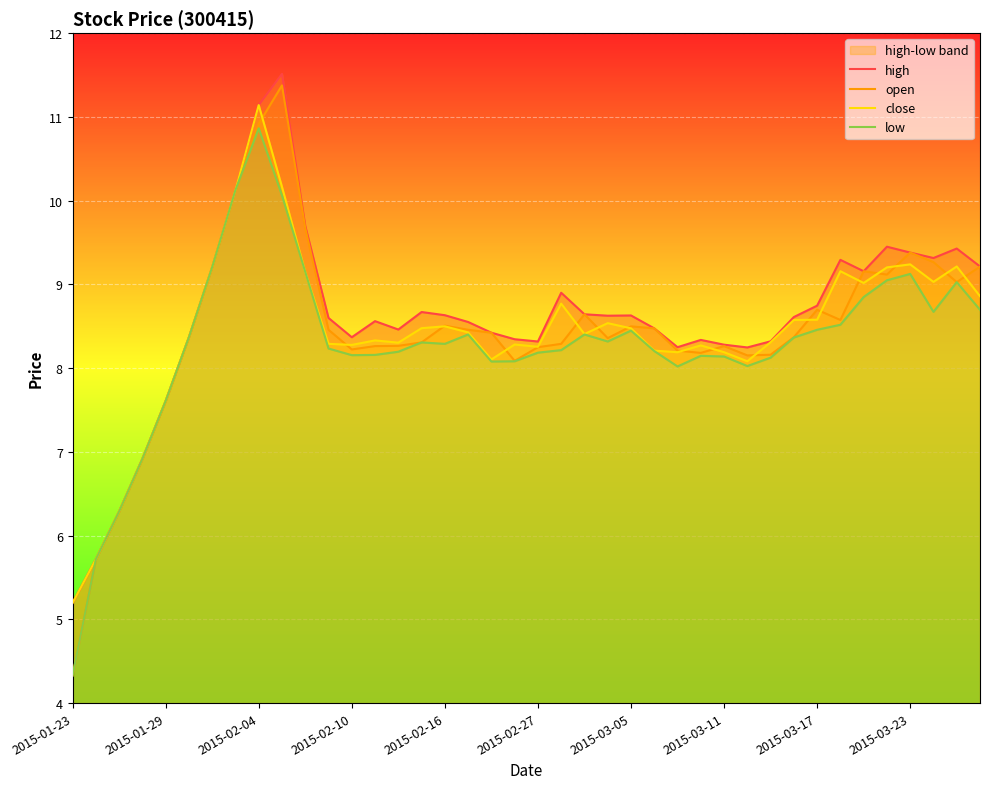

List the series in order of their peak value, lowest first.

low, close, open, high